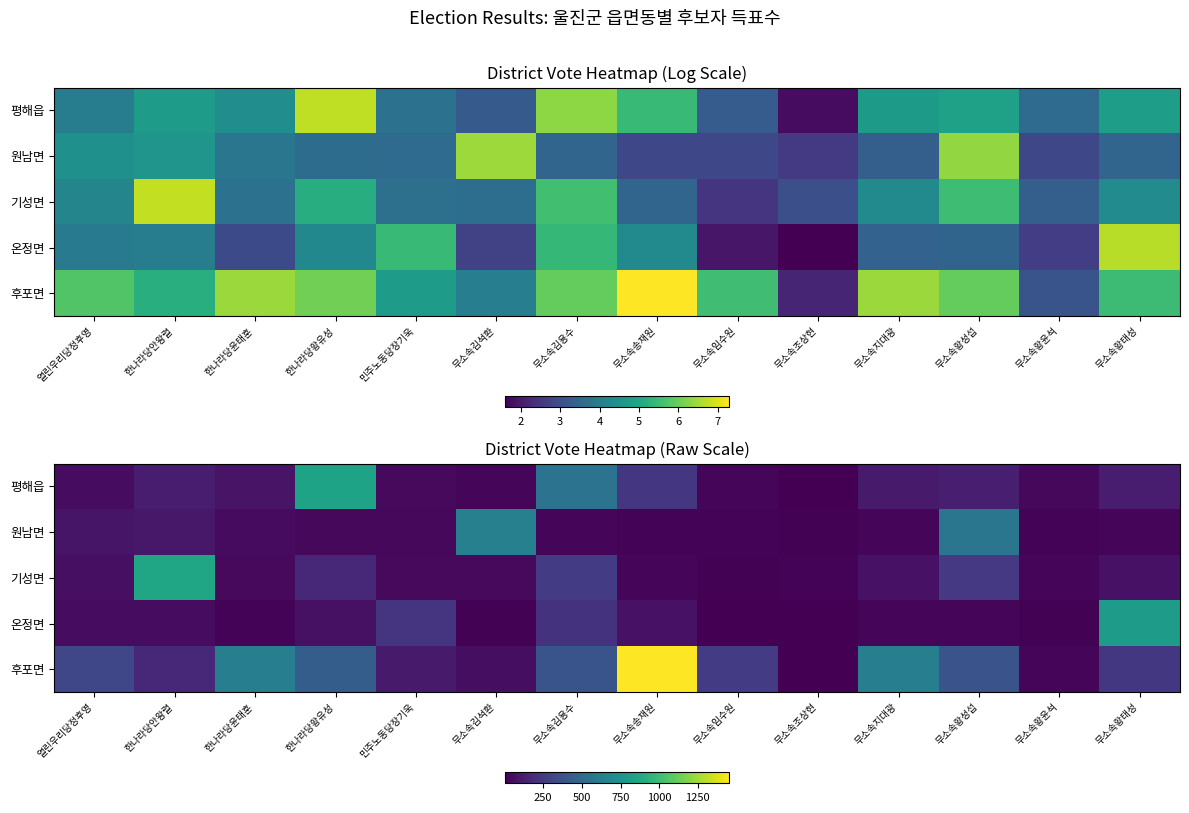

Rank the categories by 기성면 value from highest to lowest.

한나라당안왕렬, 무소속김용수, 무소속황성섭, 한나라당황유성, 무소속황태성, 무소속지대광, 열린우리당정후영, 한나라당윤태훈, 민주노동당장기욱, 무소속김석환, 무소속송재원, 무소속황윤석, 무소속조상현, 무소속임수원